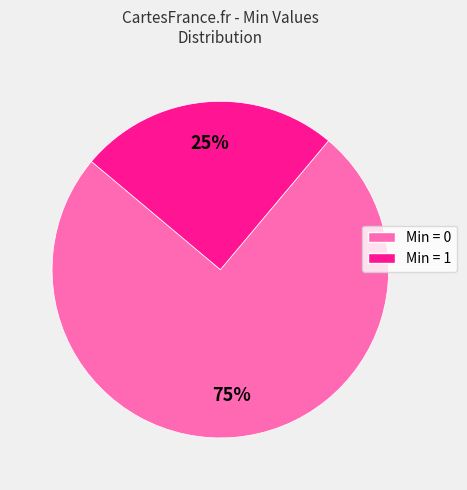

Is there any slice that represents more than half of the pie?

Yes